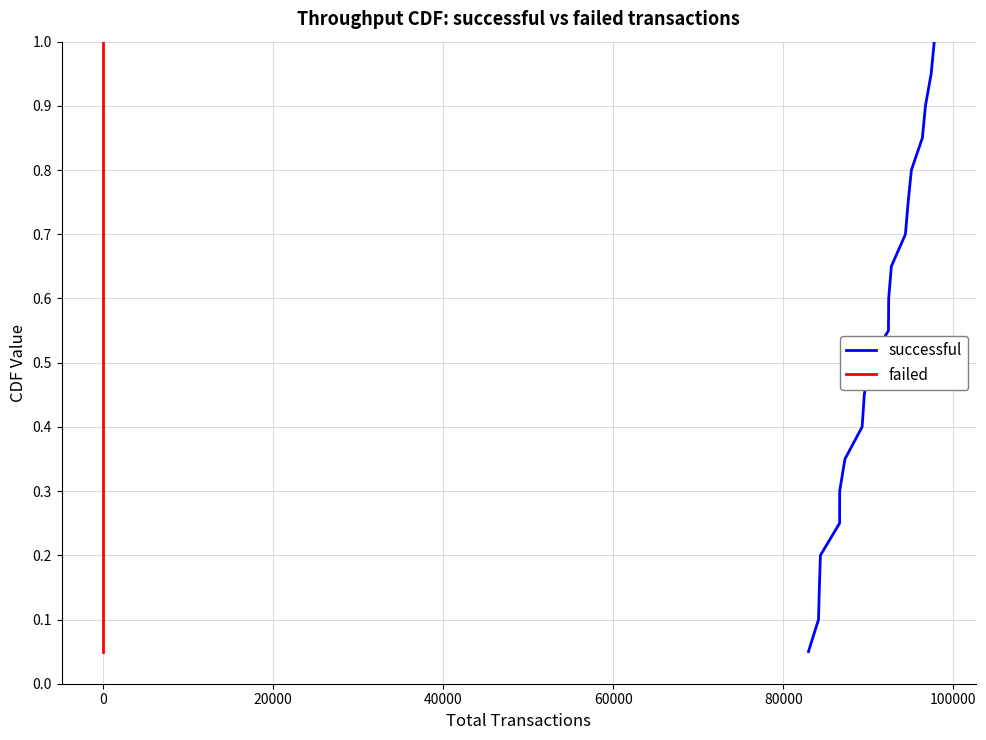

What is the maximum value for successful?

1.0